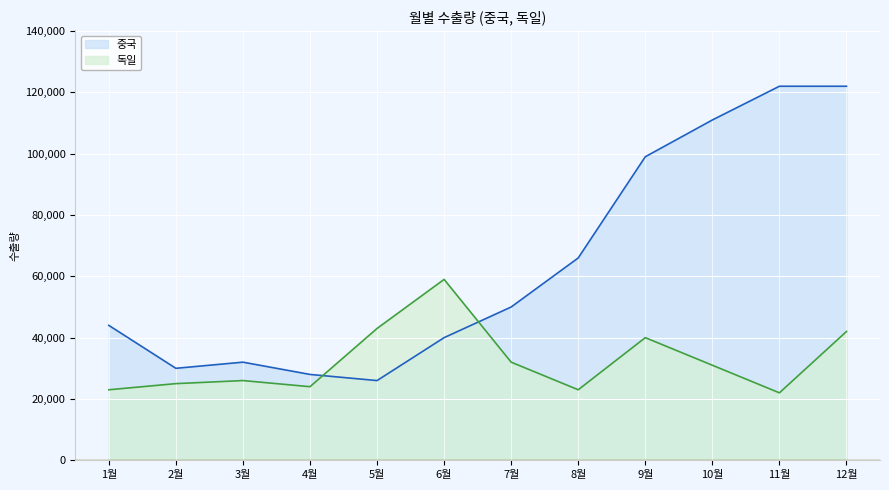

What is the difference between the maximum and minimum values in the 중국 line series?

96000